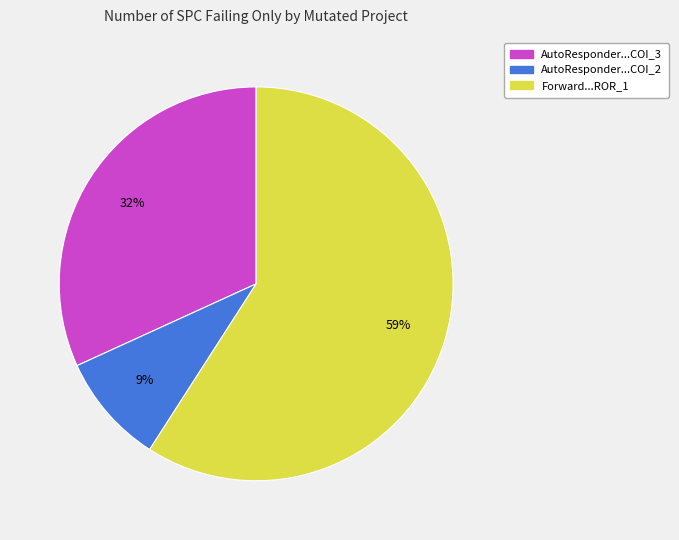

What is the largest slice in the pie chart?

Forward...ROR_1